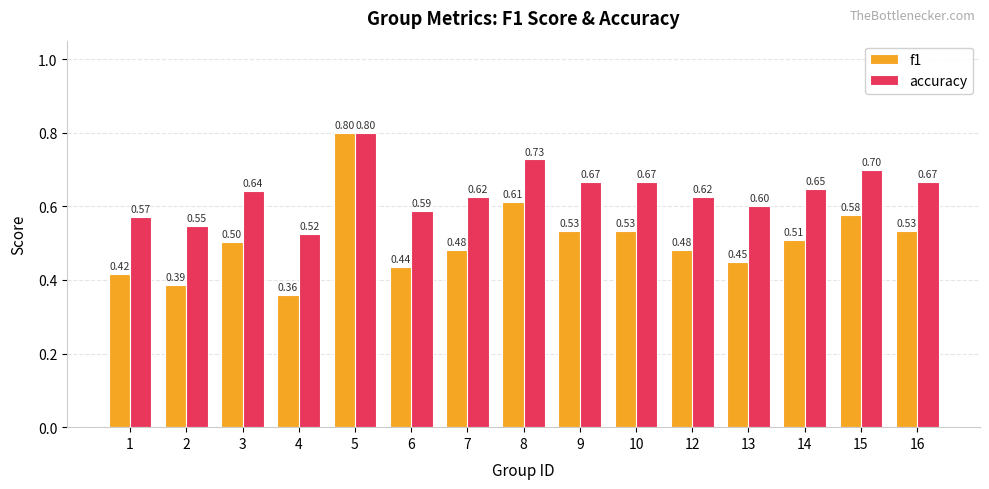

What is the value of the f1 bar at the 15th from the left?

0.5